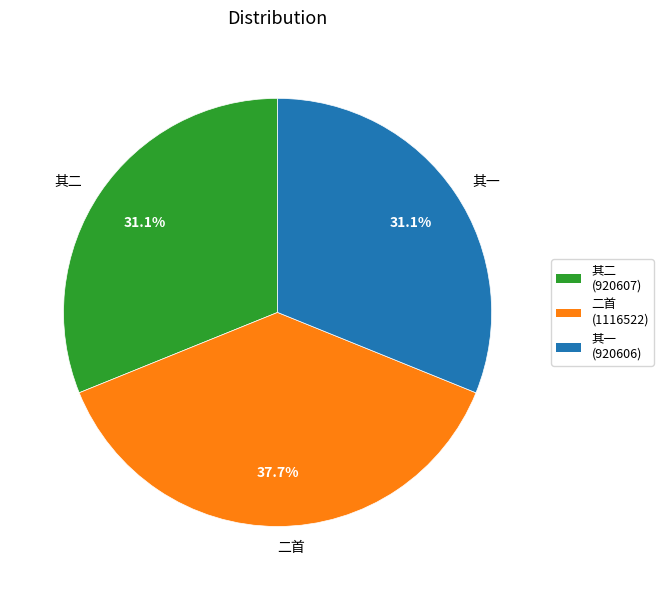

How many slices are in this pie chart?

3